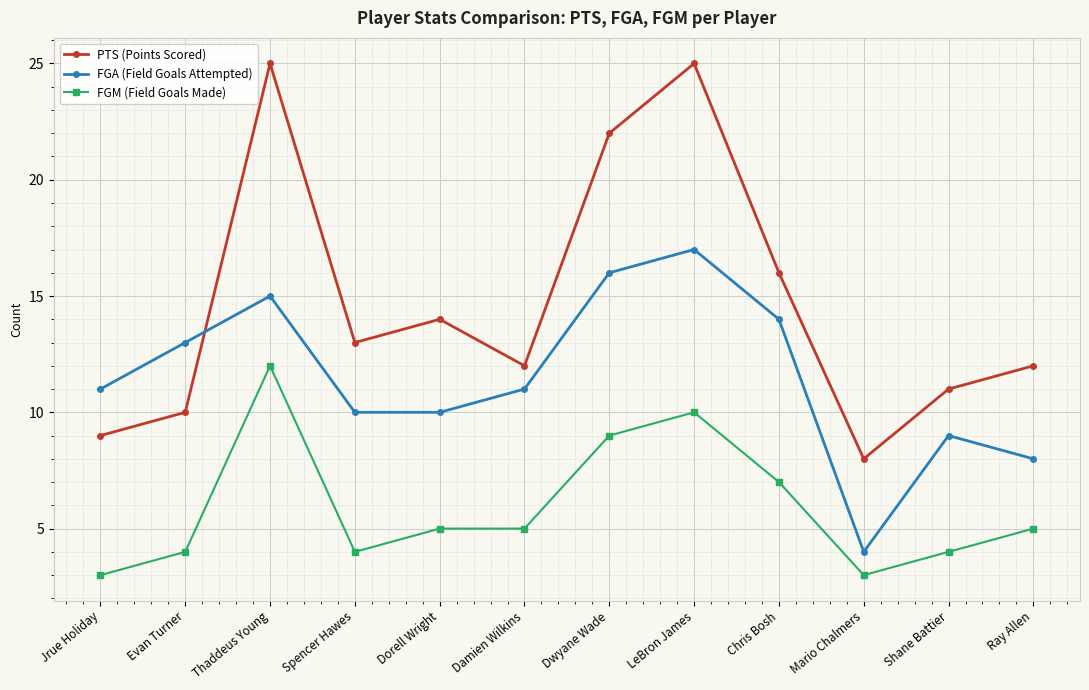

True or false: FGA (Field Goals Attempted) has a value of 24 at Thaddeus Young.

False